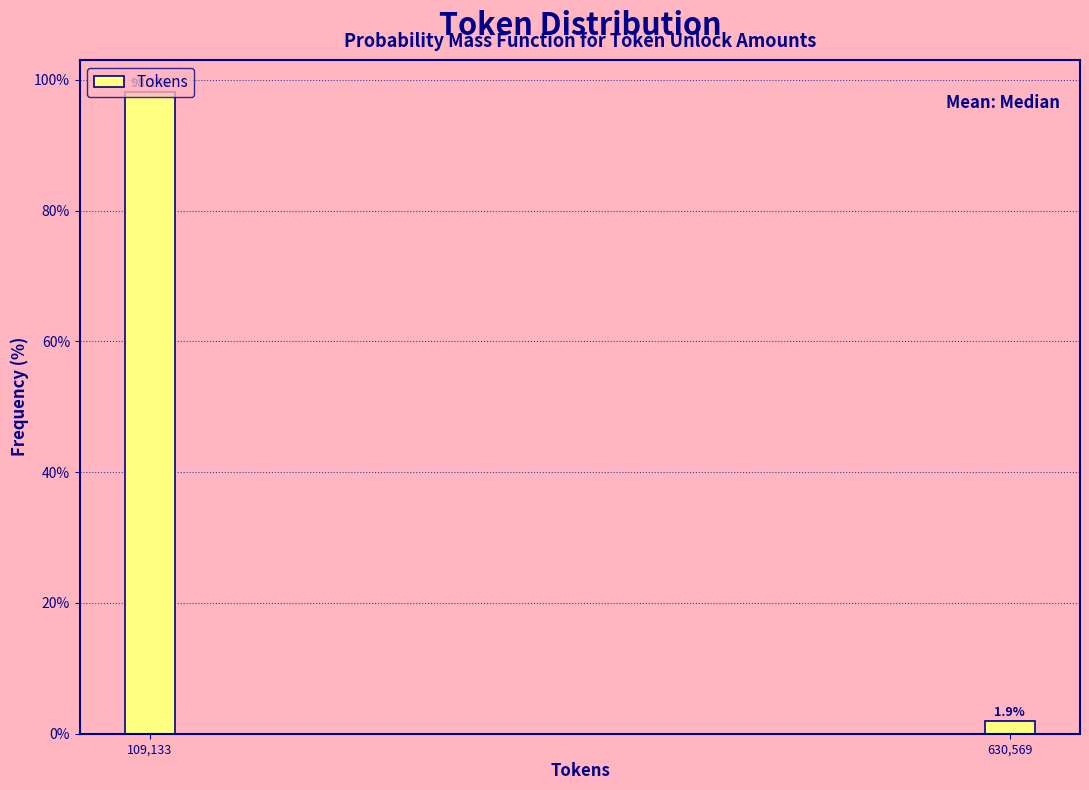

The value at 109,133 is 135.5. True or false?

False